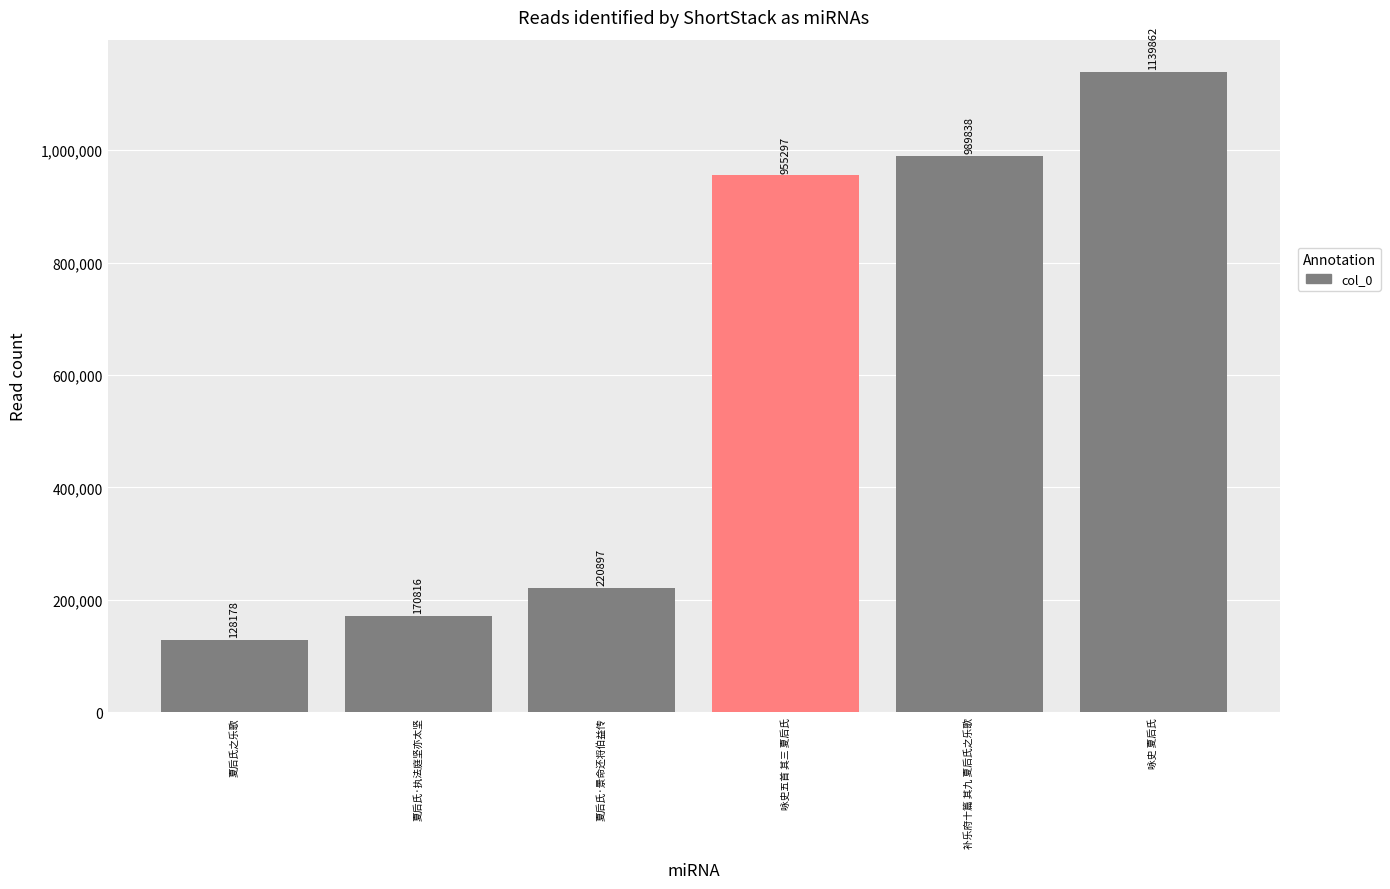

What is the smallest value displayed?

128178